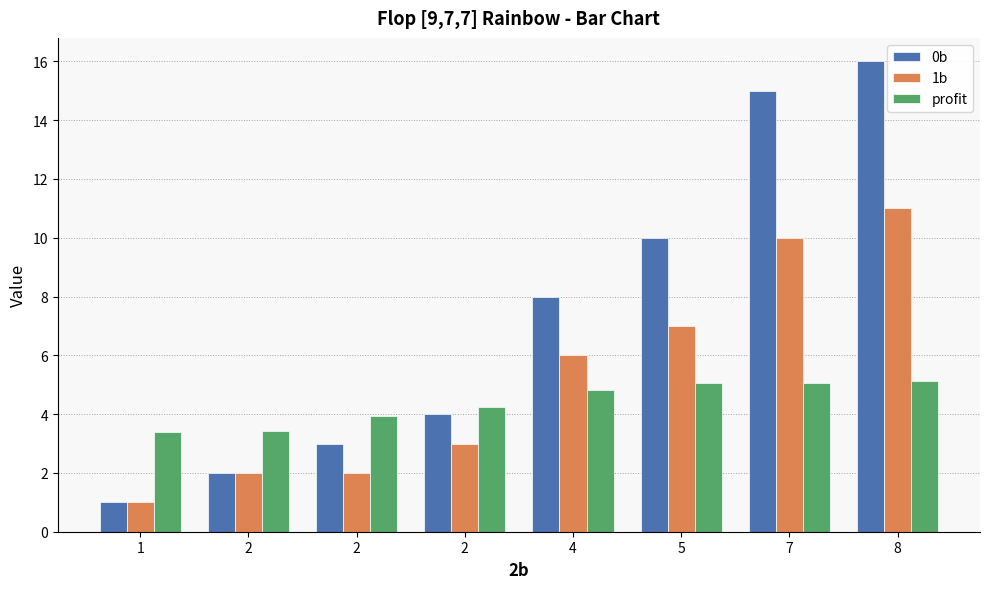

At which label does 1b reach its minimum?

1